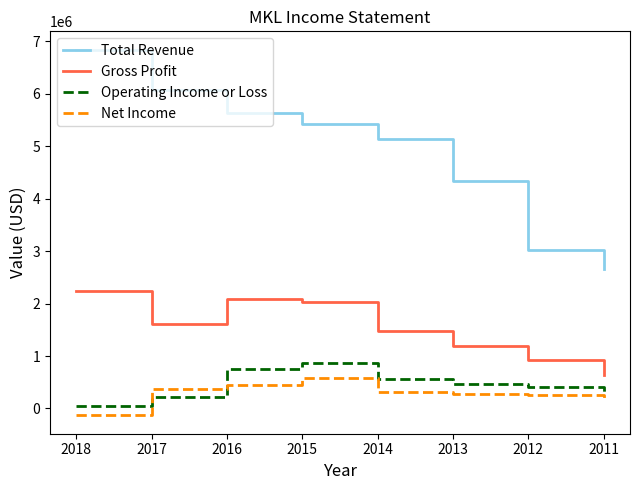

At how many categories does at least one series exceed 5847406?

2